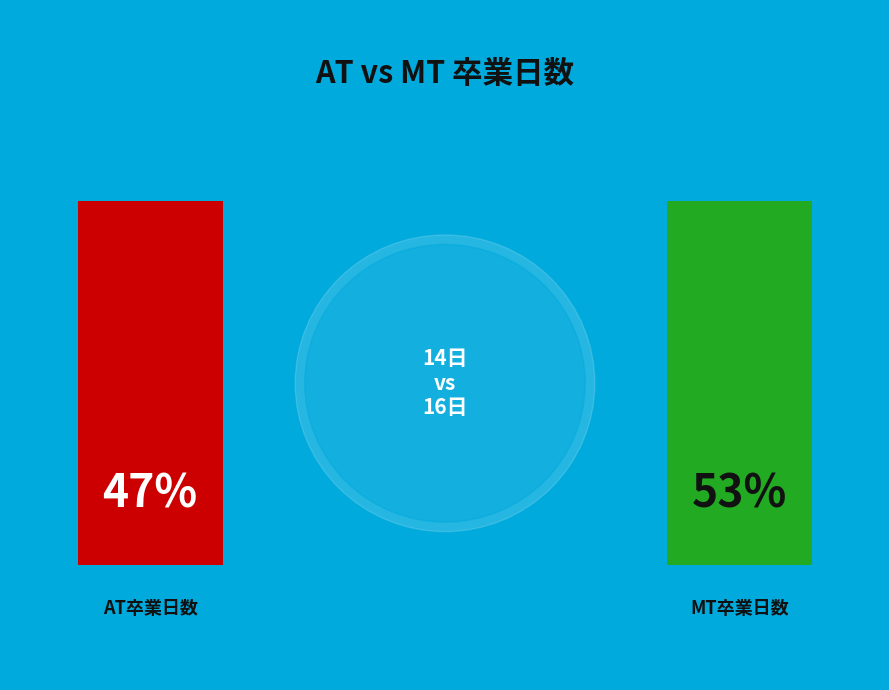

The MT卒業日数 slice represents 53% of the pie. True or false?

True